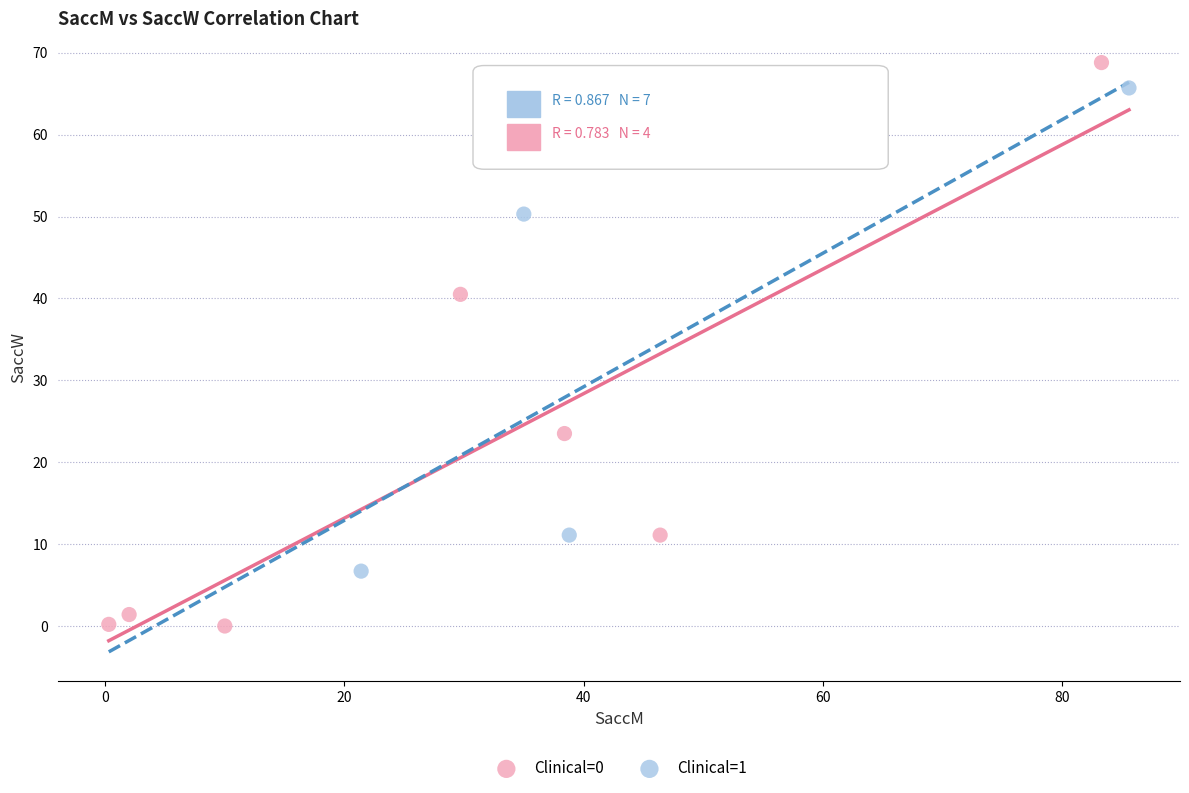

Which series contains the highest Y value?

Clinical=0